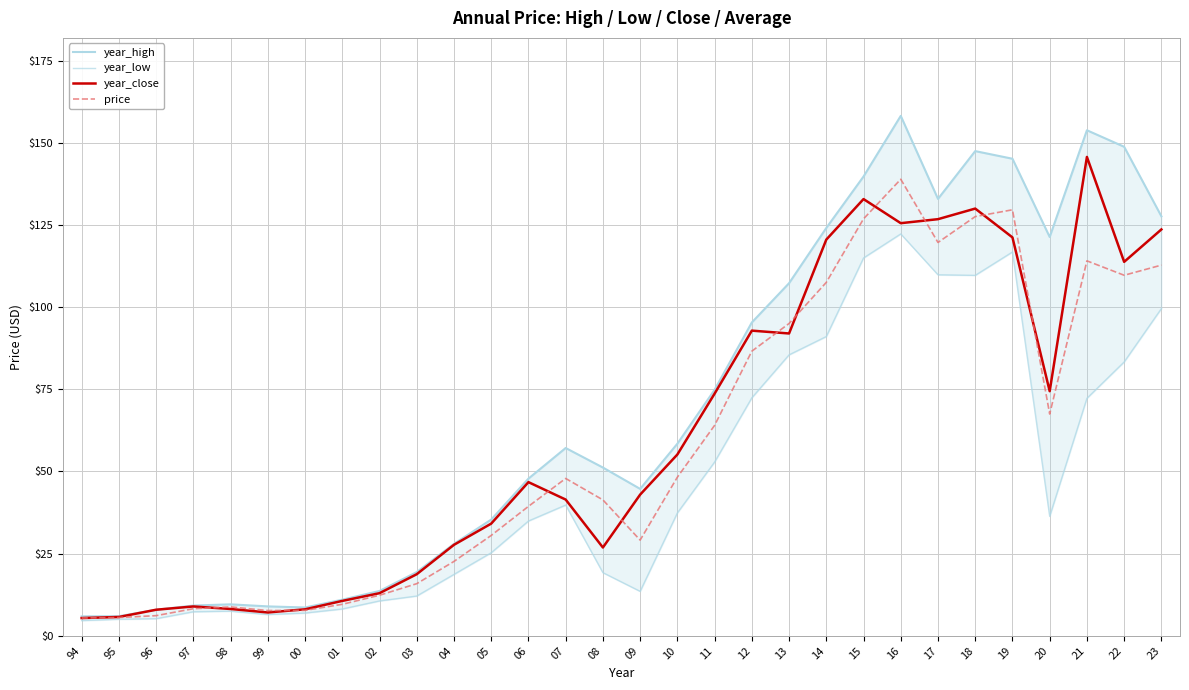

Reading left to right, list all the values displayed in this chart.

year_high: 94=5.9	95=6.0	96=7.9	97=9.2	98=9.6	99=9.0	00=8.6	01=11.0	02=13.6	03=19.4	04=28.0	05=35.4	06=47.8	07=57.1	08=51.2	09=44.7	10=58.5	11=74.9	12=95.3	13=107.3	14=124.1	15=139.7	16=158.2	17=132.9	18=147.5	19=145.2	20=121.3	21=153.8	22=148.8	23=127.6
year_low: 94=4.6	95=5.0	96=5.2	97=7.3	98=7.5	99=6.5	00=6.9	01=8.2	02=10.6	03=12.1	04=18.7	05=25.3	06=34.9	07=39.8	08=19.2	09=13.5	10=37.4	11=52.9	12=72.4	13=85.5	14=91.1	15=115.0	16=122.3	17=109.8	18=109.7	19=116.8	20=36.4	21=72.3	22=83.3	23=99.6
year_close: 94=5.4	95=5.7	96=7.9	97=8.9	98=8.2	99=7.1	00=8.1	01=10.6	02=13.0	03=18.7	04=27.7	05=34.1	06=46.8	07=41.5	08=26.9	09=43.0	10=55.2	11=73.7	12=92.9	13=92.0	14=120.6	15=132.9	16=125.6	17=126.8	18=130.0	19=121.2	20=74.4	21=145.7	22=113.8	23=123.7
price: 94=5.4	95=5.6	96=6.1	97=8.2	98=8.8	99=7.7	00=7.7	01=9.6	02=12.3	03=15.9	04=22.6	05=30.5	06=39.4	07=47.9	08=41.4	09=29.1	10=48.3	11=64.0	12=86.6	13=95.0	14=107.5	15=126.9	16=138.9	17=119.7	18=127.6	19=129.6	20=67.5	21=114.1	22=109.7	23=112.8